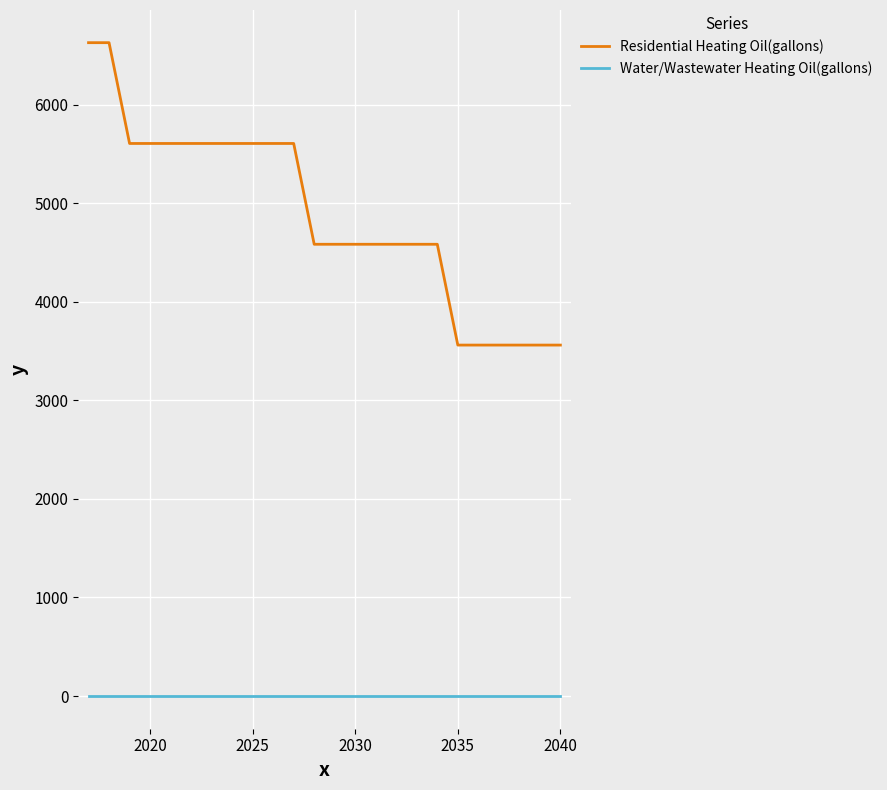

What is the difference between the maximum and minimum values in the Residential Heating Oil(gallons) series?

3067.6